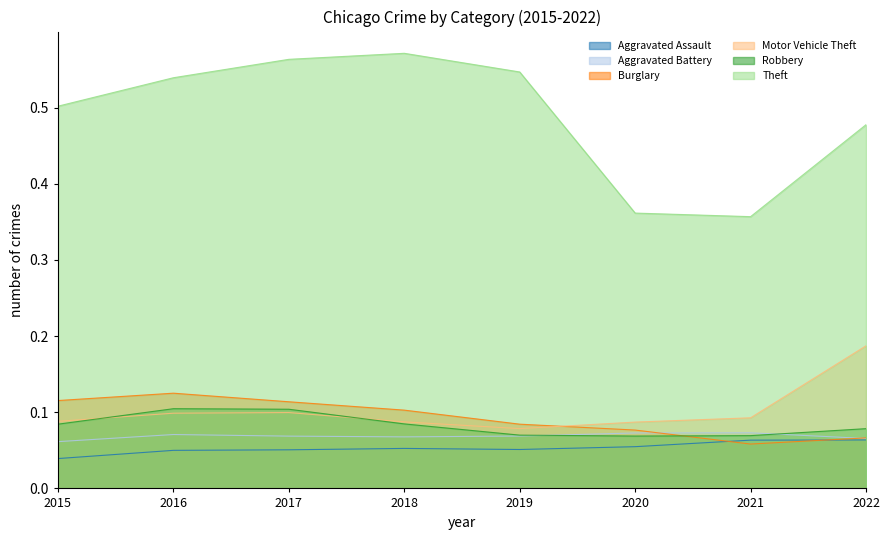

Which series has the widest spread of values?

Theft